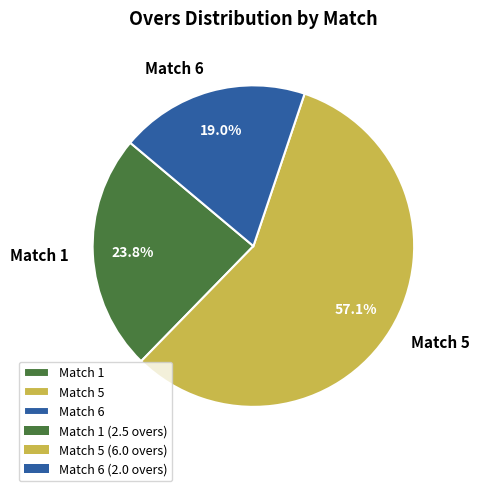

What is the smallest slice in the pie chart?

Match 6